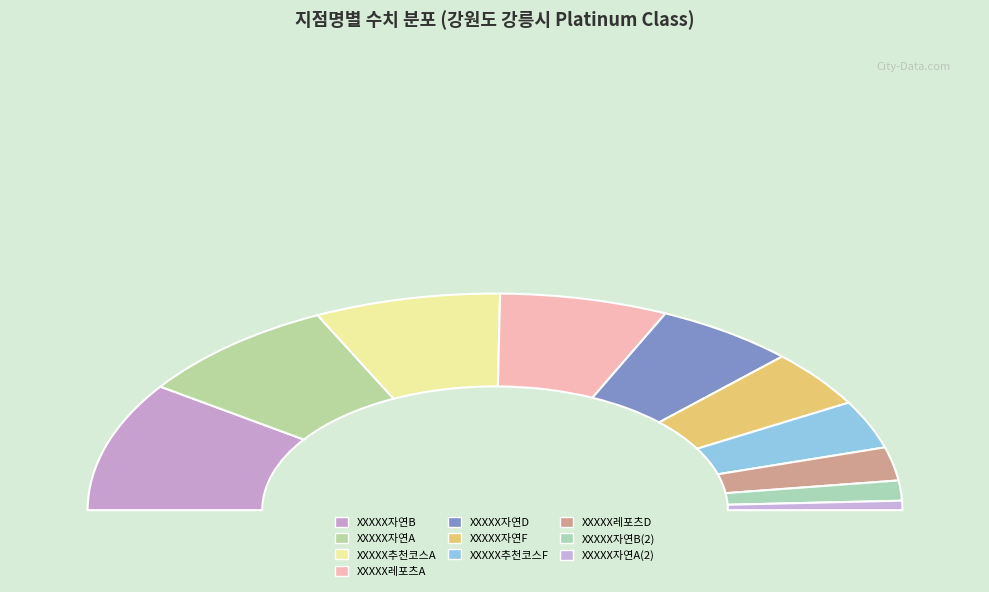

What is the ratio of the value at XXXXX자연D to the value at XXXXX자연B?

0.6